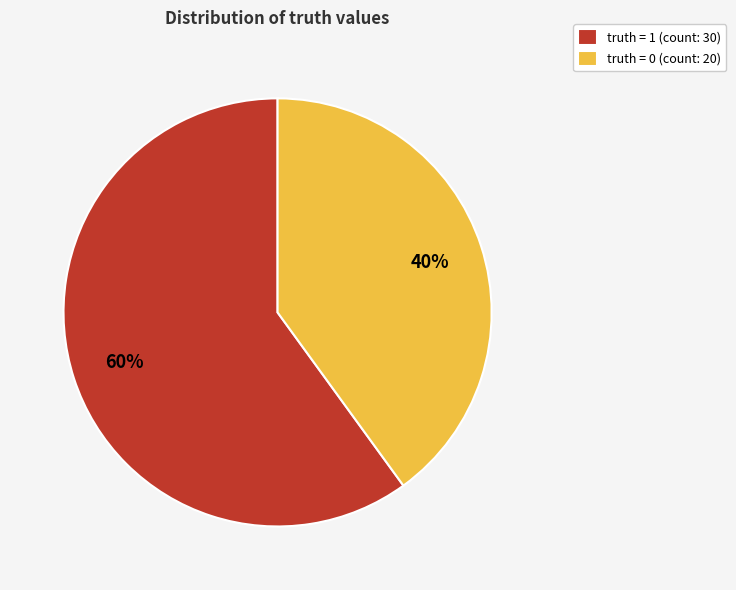

Combined, do truth = 1 (count: 30) and truth = 0 (count: 20) account for over 50%?

Yes